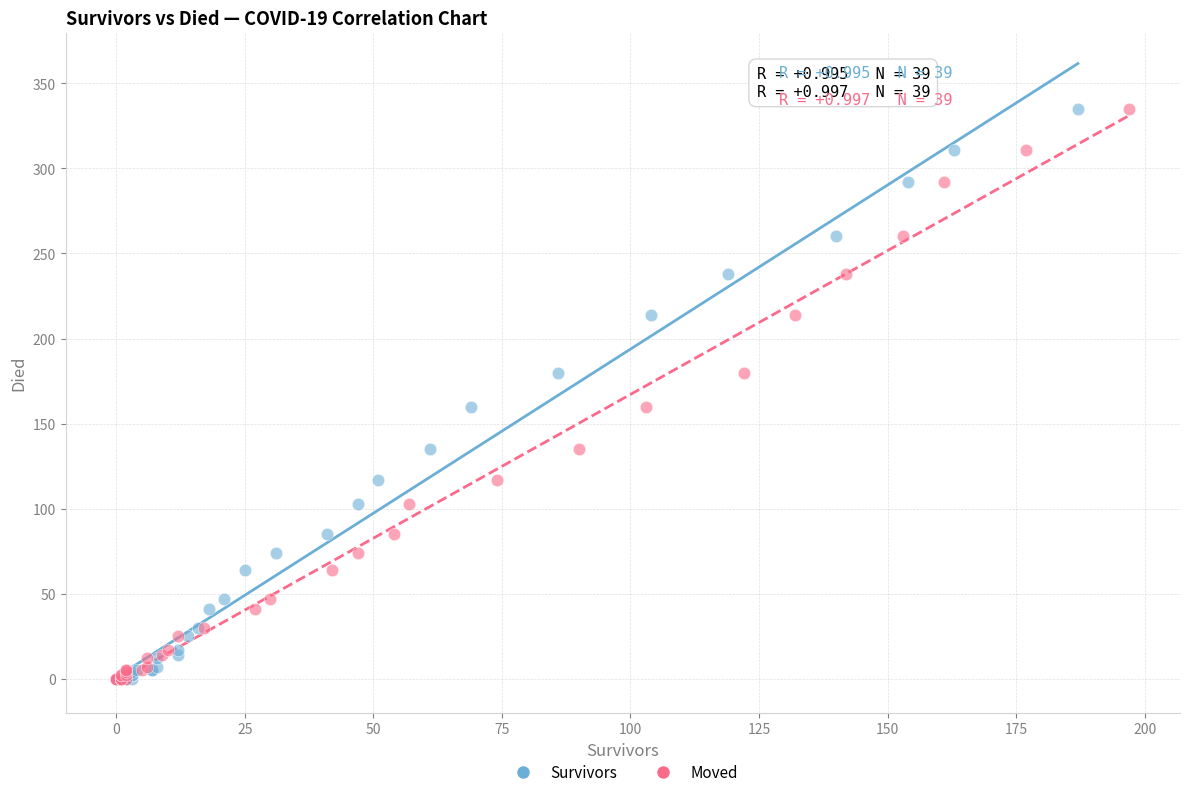

What are all the series names shown in the legend?

Survivors, Moved